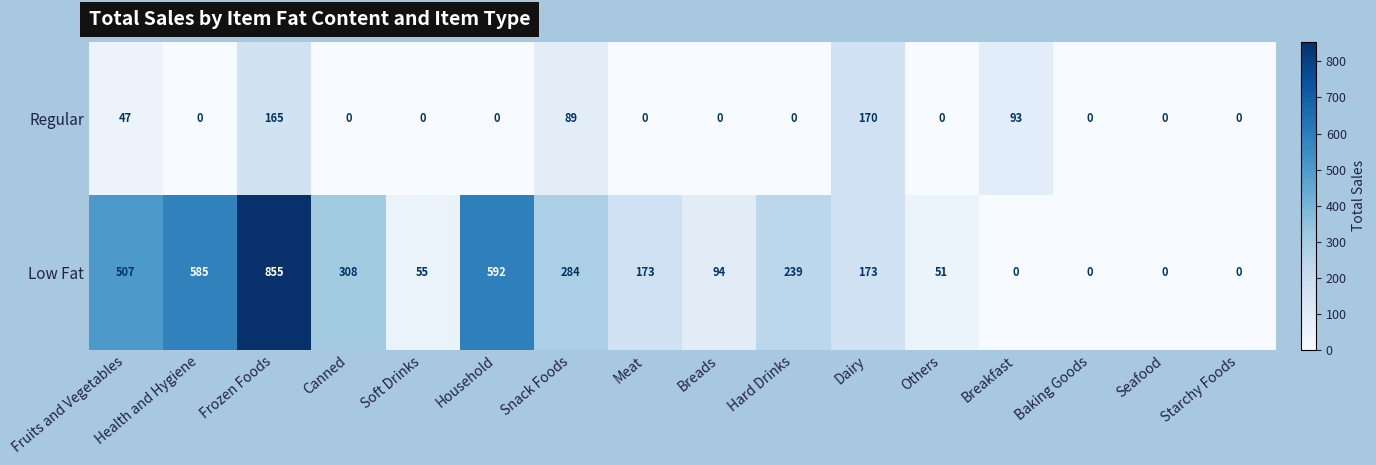

Is it true that Low Fat equals 380 at Household?

False